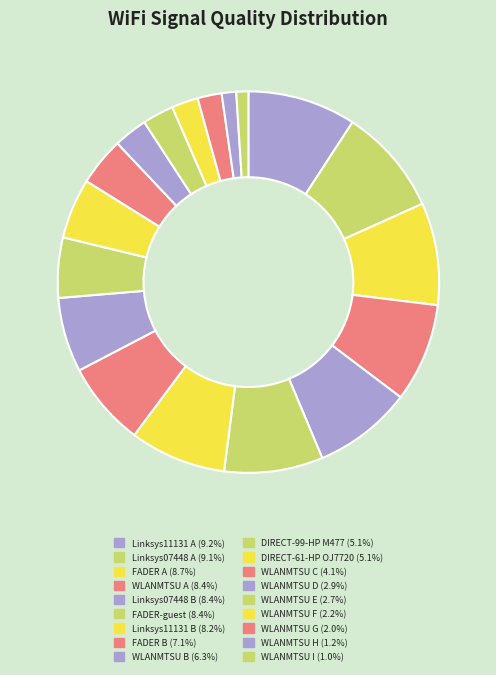

Count the number of slices in the pie.

18